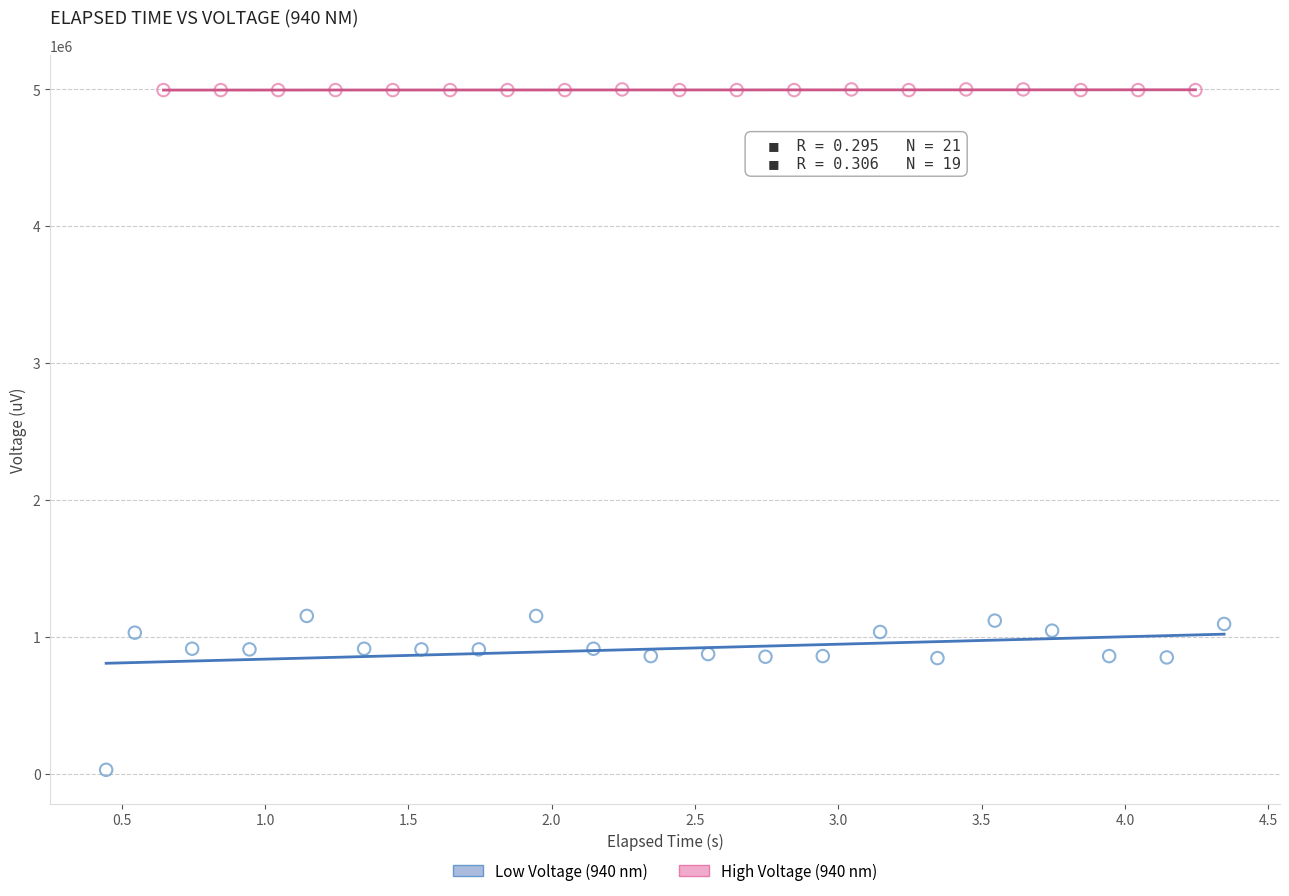

Which series has the largest Y range (max minus min)?

Low Voltage (940 nm)